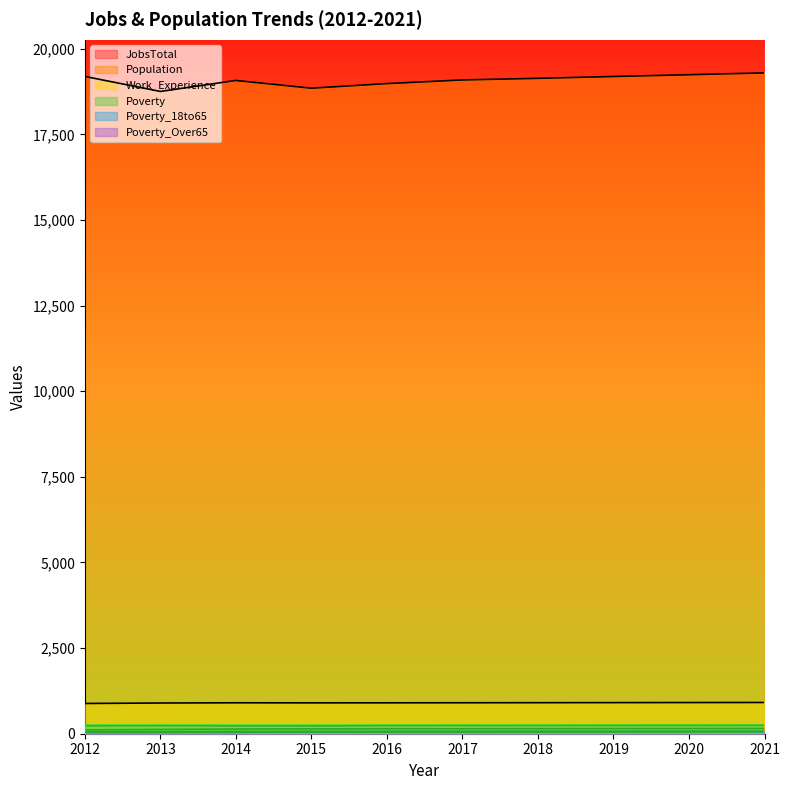

Is it true that JobsTotal equals 238 at 2013?

True